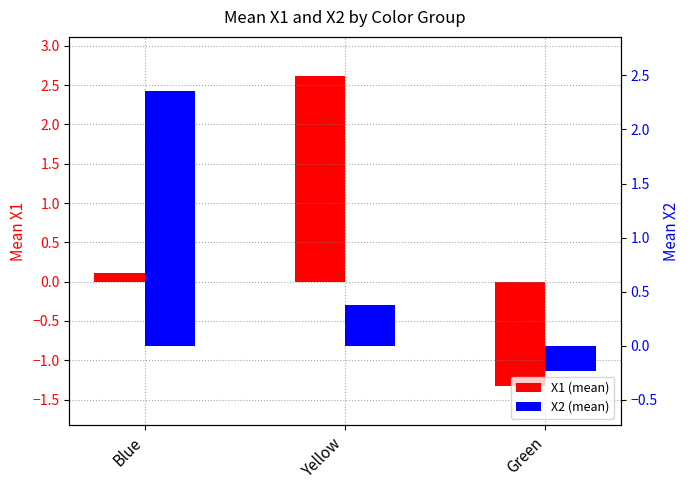

What is the average value of the X1 (mean) series?

0.5